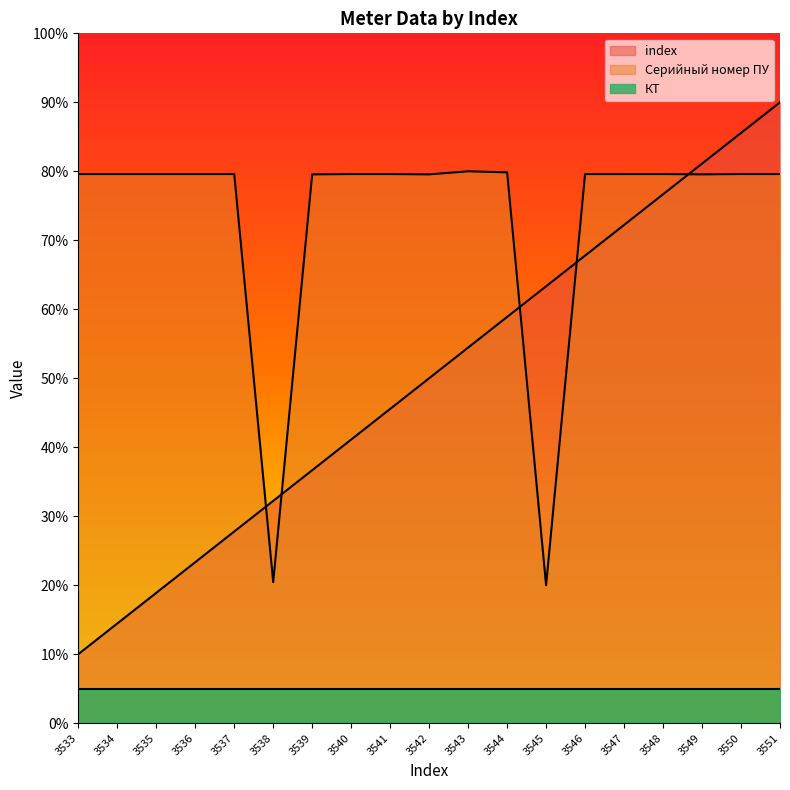

The value of КТ at 3549 is 8.4. True or false?

False